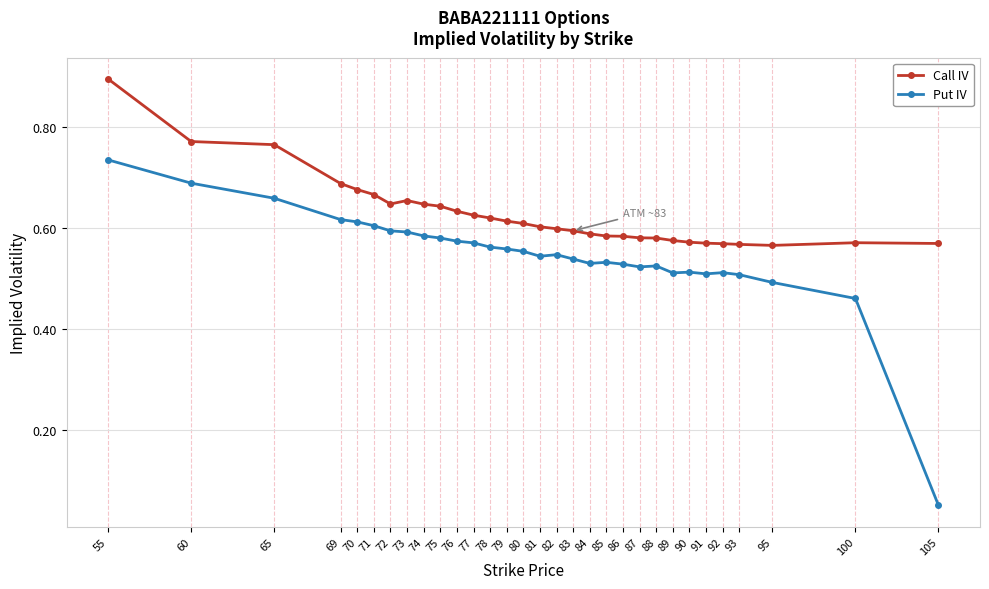

True or false: Call IV and Put IV intersect in this chart.

False